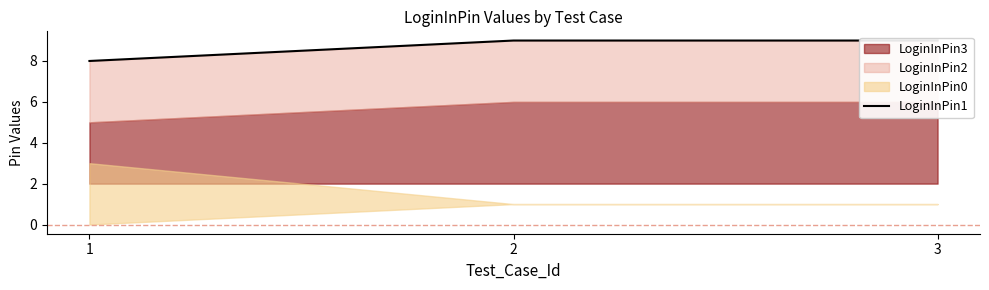

At which category does the chart reach its peak across all series?

2